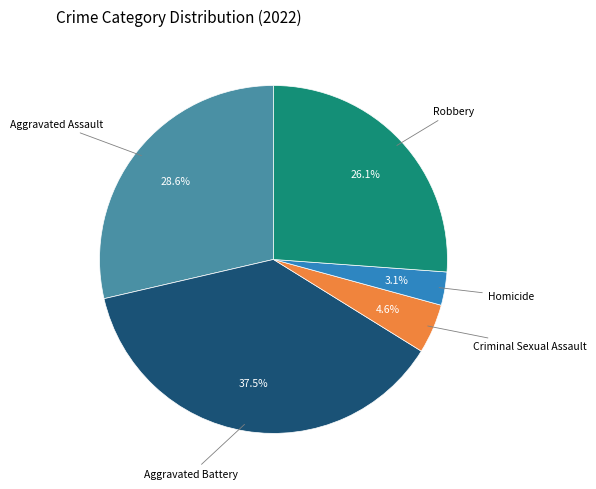

Combined, what portion of the pie is Criminal Sexual Assault and Aggravated Battery?

42.1%